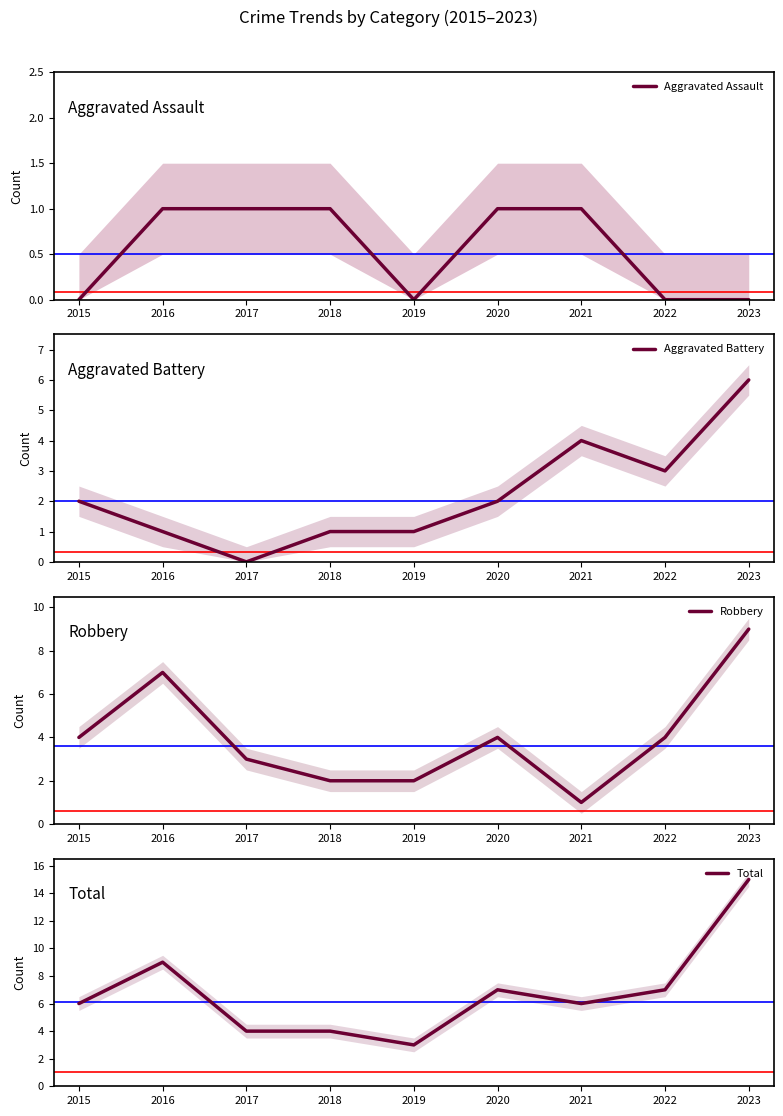

In Total, how many points are higher than both neighbors (excluding endpoints)?

2